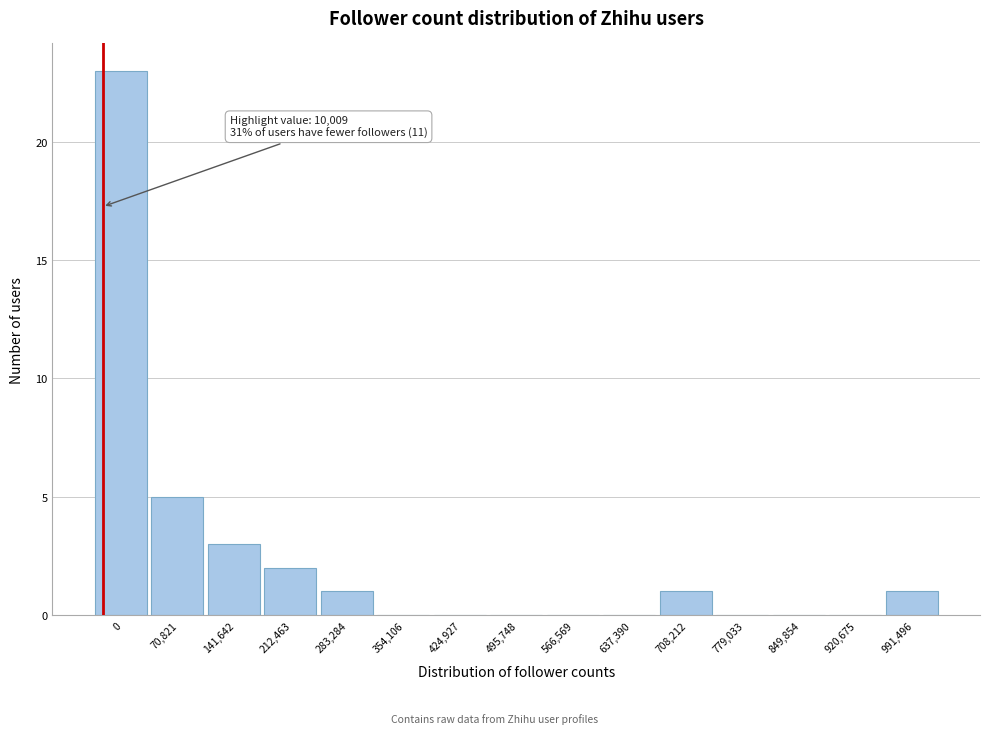

Reading left to right, list all the values displayed in this chart.

0=23	70,821=5	141,642=3	212,463=2	283,284=1	354,106=0	424,927=0	495,748=0	566,569=0	637,390=0	708,212=1	779,033=0	849,854=0	920,675=0	991,496=1